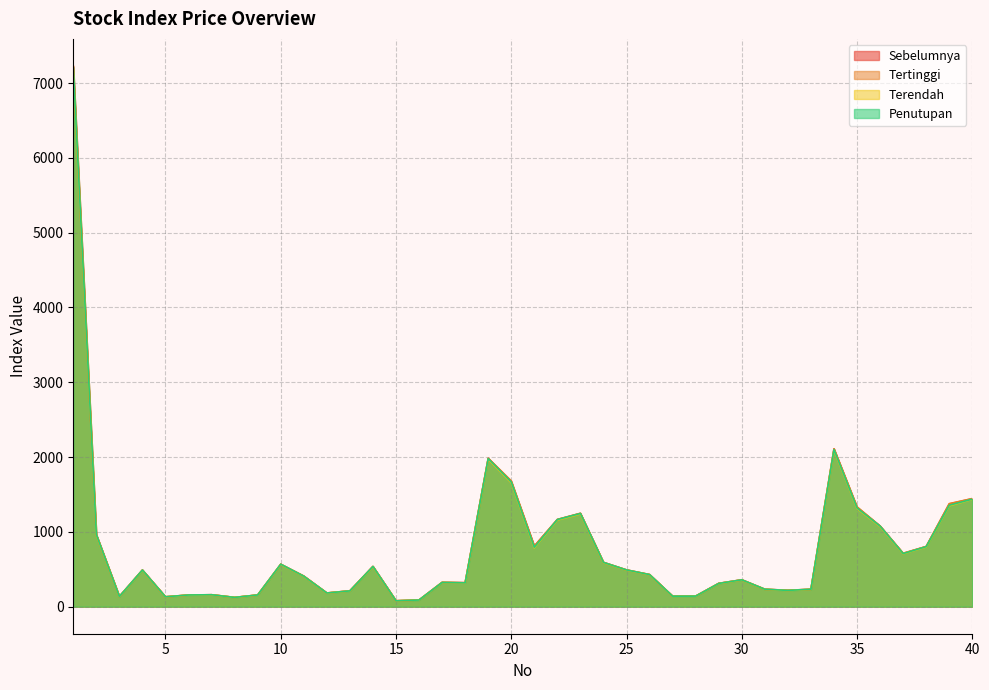

Does the chart display data point markers on the line(s)?

No